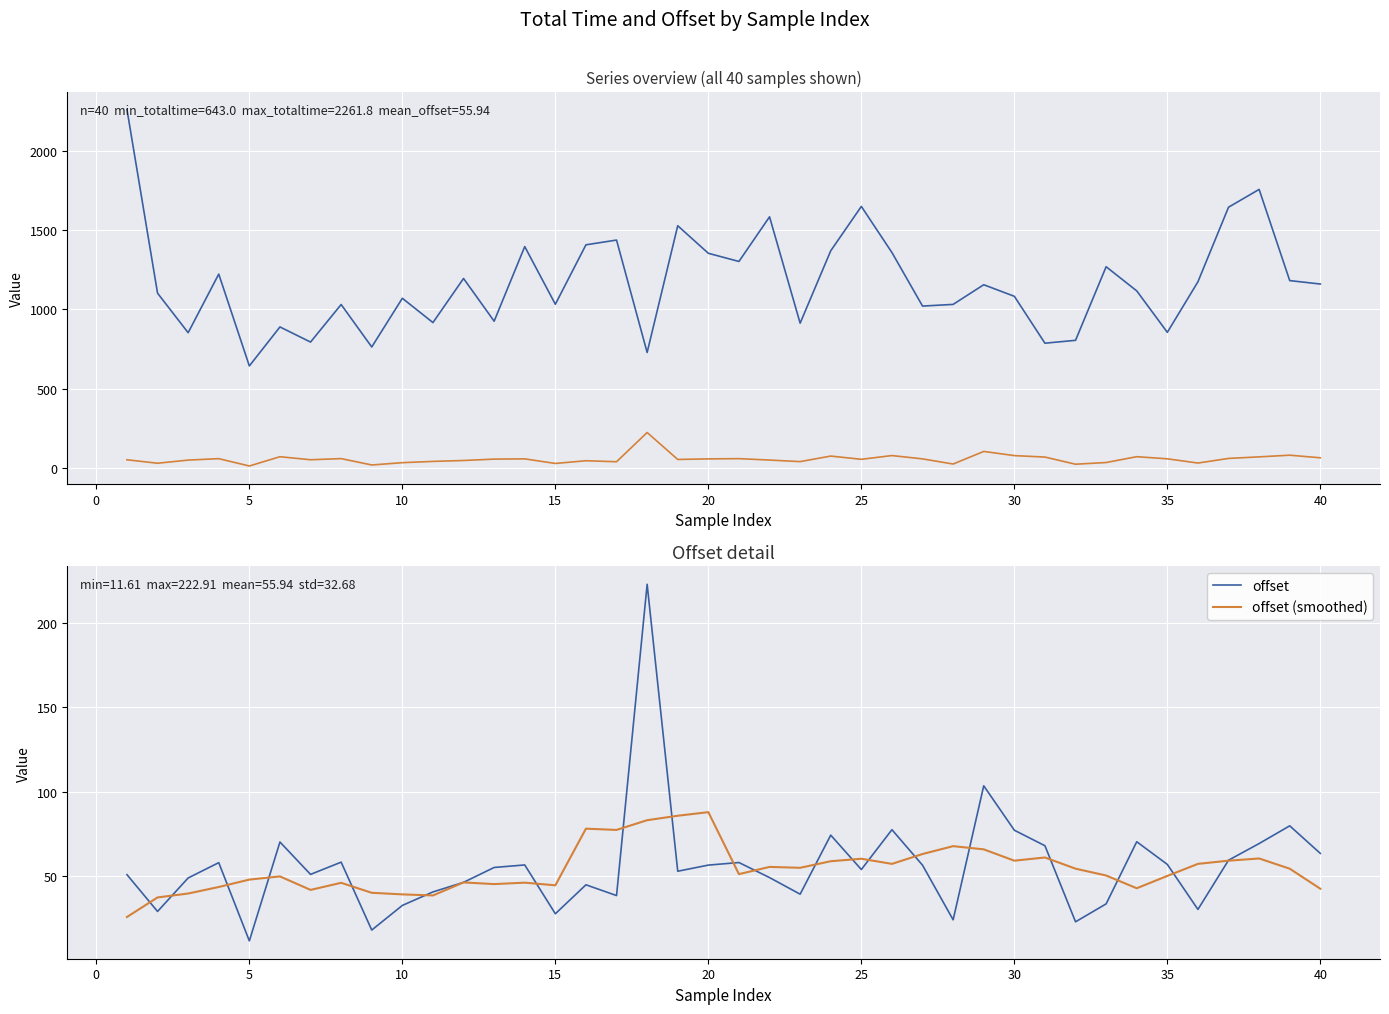

Rank the series by their maximum value, from highest to lowest.

totaltime, offset, offset (smoothed)